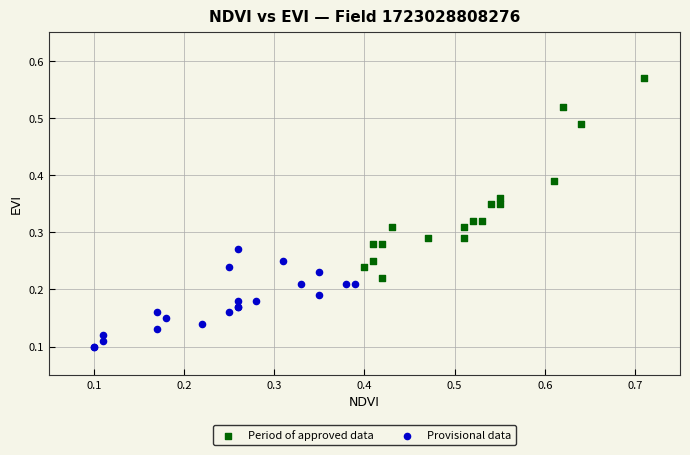

Which series contains the lowest Y value?

Provisional data